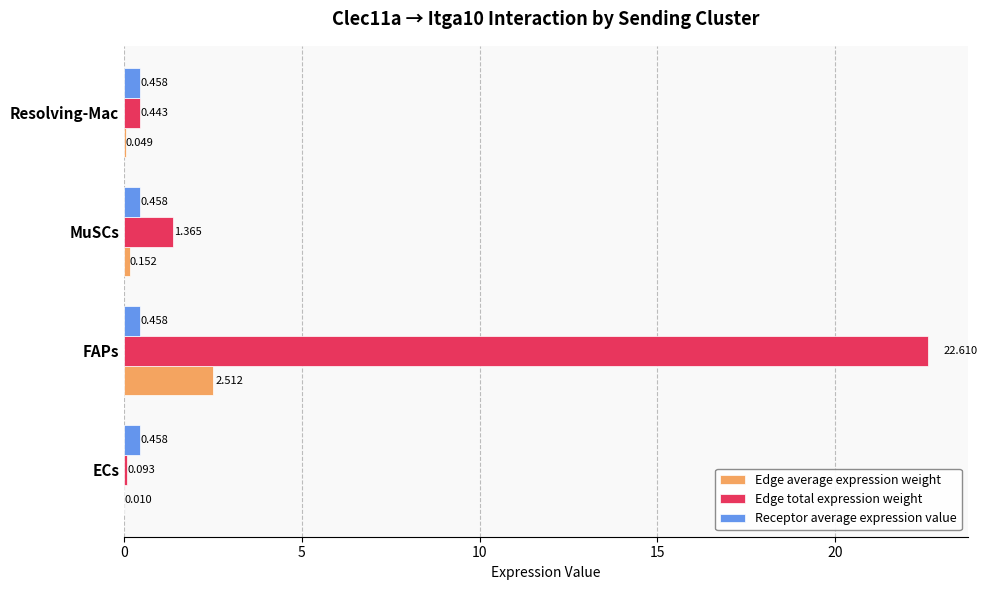

At which label is Edge total expression weight closest to 11?

MuSCs